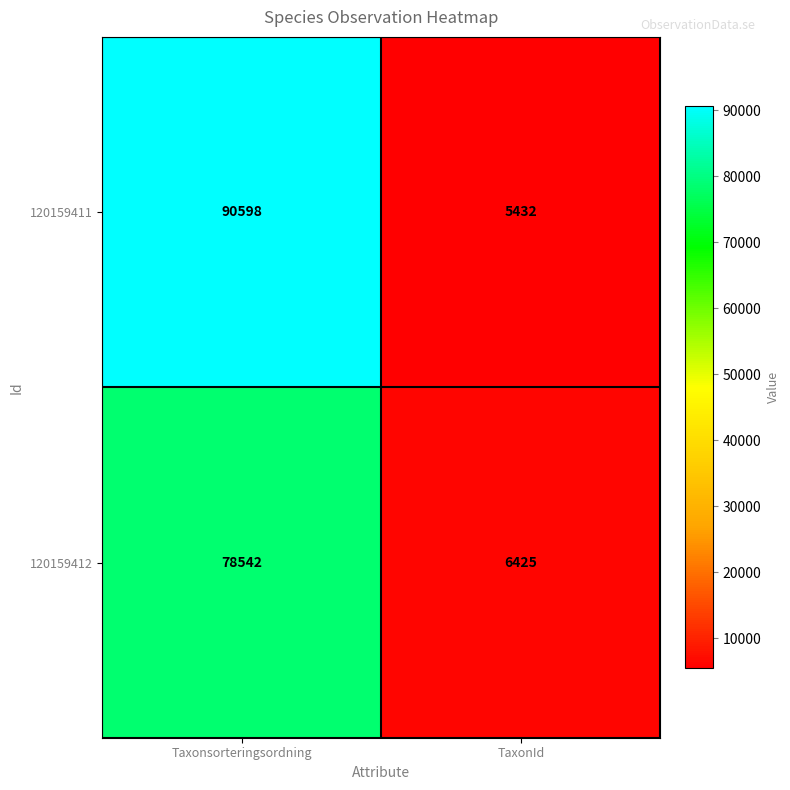

What is the maximum value shown in the chart?

90598